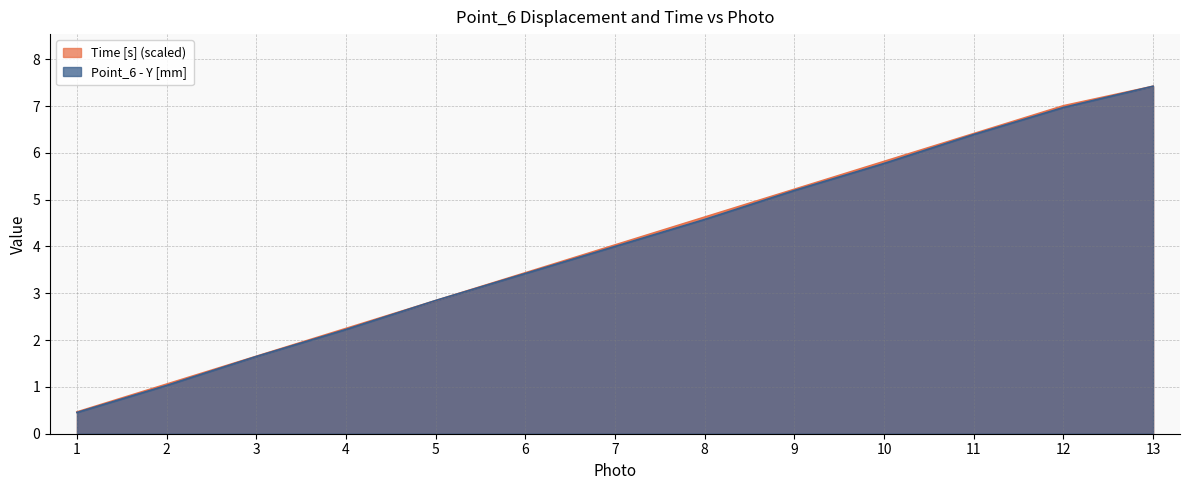

Where is Time [s] (scaled) nearest to the value 3?

5